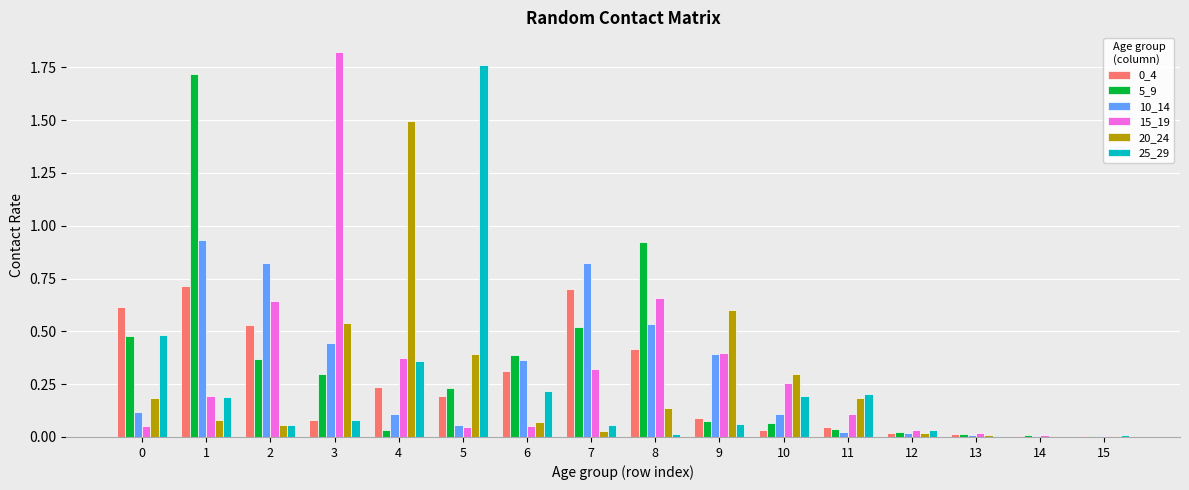

The value of 15_19 at 3 is 2.9. True or false?

False